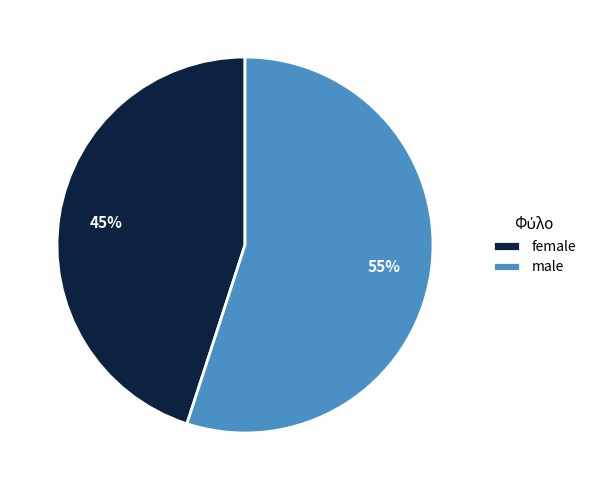

The female slice represents 45% of the pie. True or false?

True